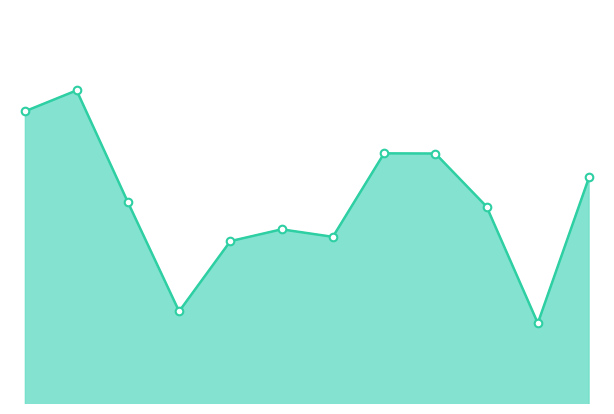

Which series has the largest total across all categories?

instspeed